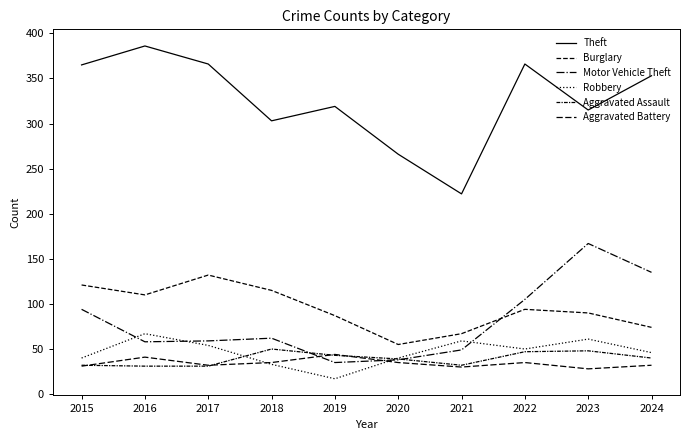

Where does the Aggravated Assault series first go above 40?

2018